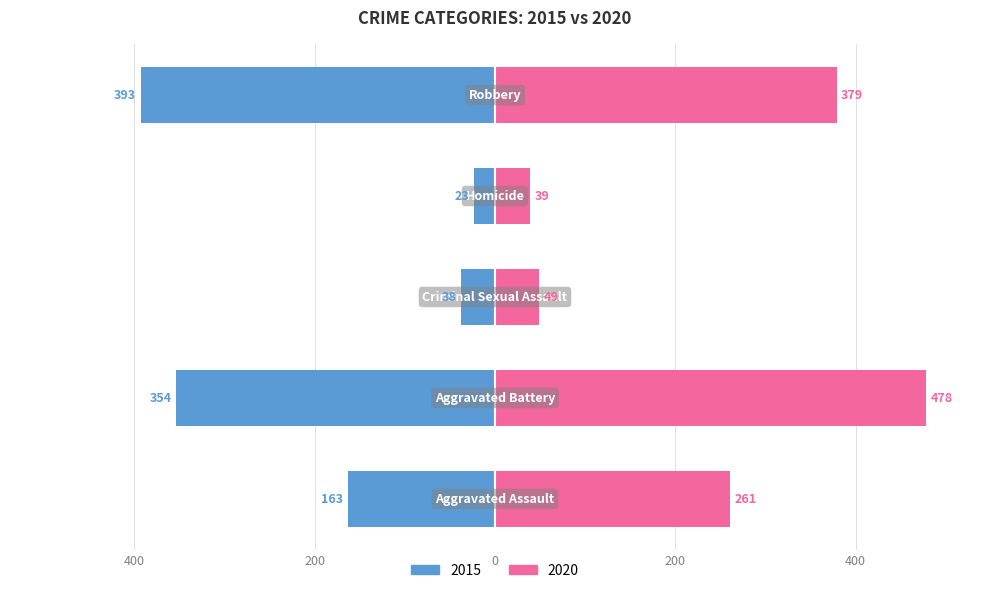

What is the minimum value shown in the chart?

23